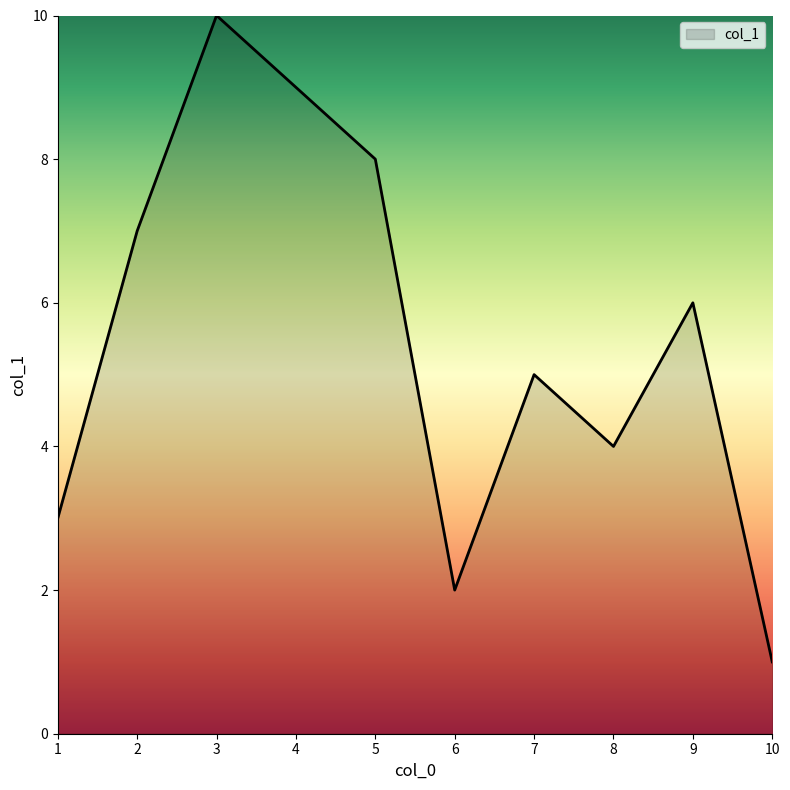

At which category does the chart reach its peak across all series?

3